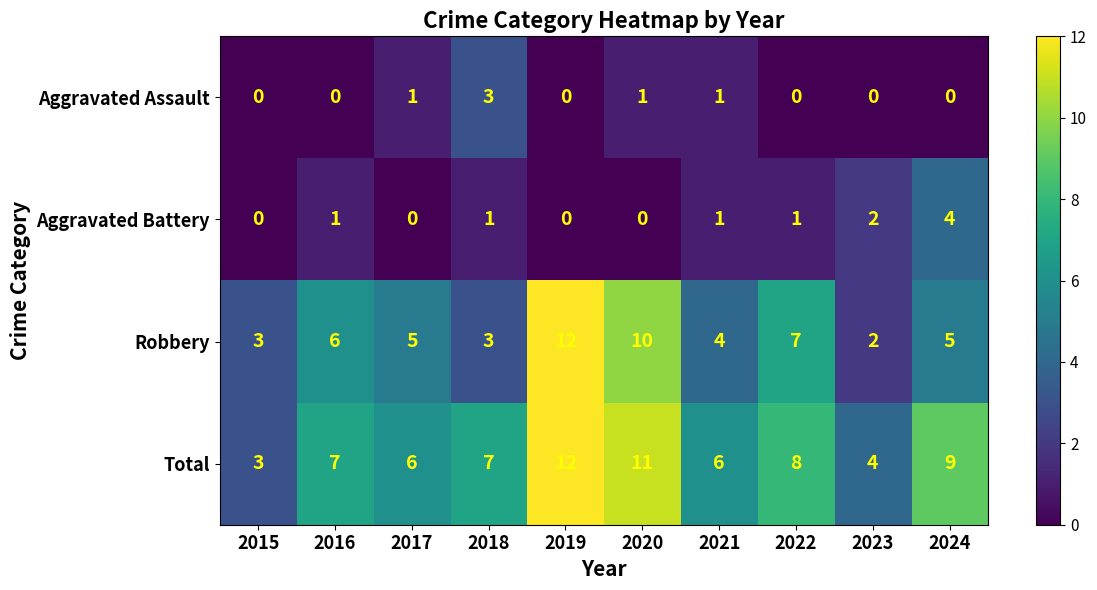

How many Aggravated Assault values are between 0 and 1?

9